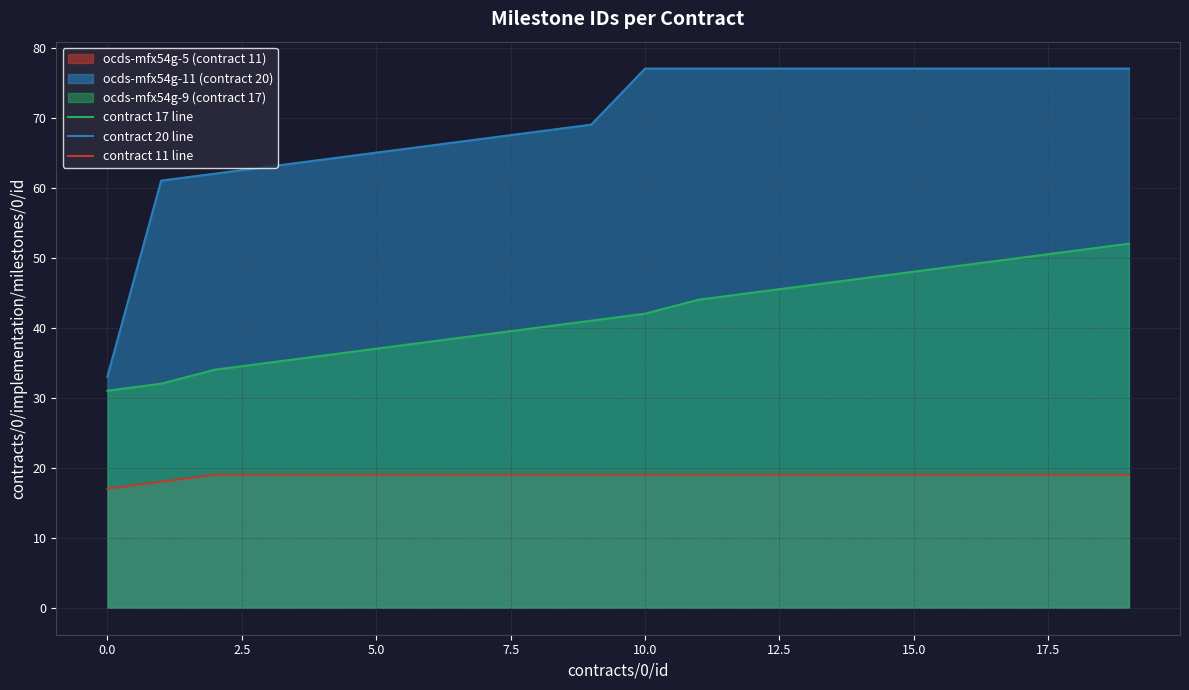

What is the minimum value shown in the chart?

17